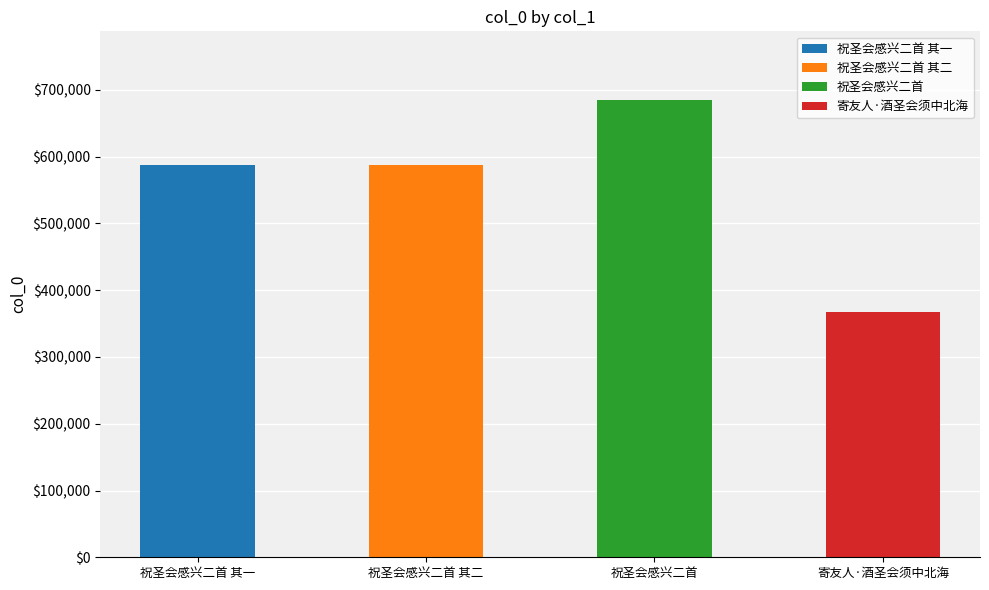

Reading left to right, what are all the values shown in this chart?

祝圣会感兴二首 其一=588304	祝圣会感兴二首 其二=588305	祝圣会感兴二首=685044	寄友人·酒圣会须中北海=367130